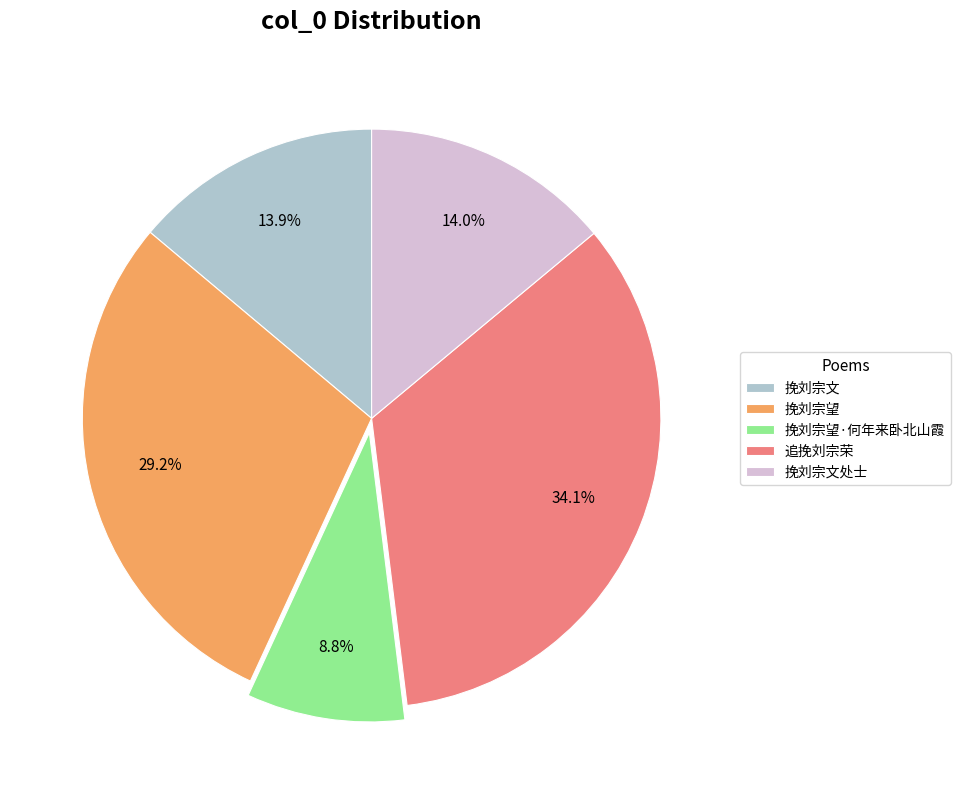

Does 挽刘宗望·何年来卧北山霞 represent more than half of the total?

No